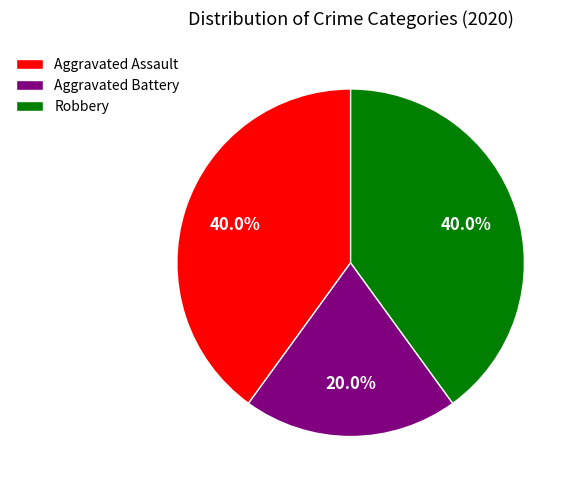

To the nearest percent, what is the average slice percentage?

33%